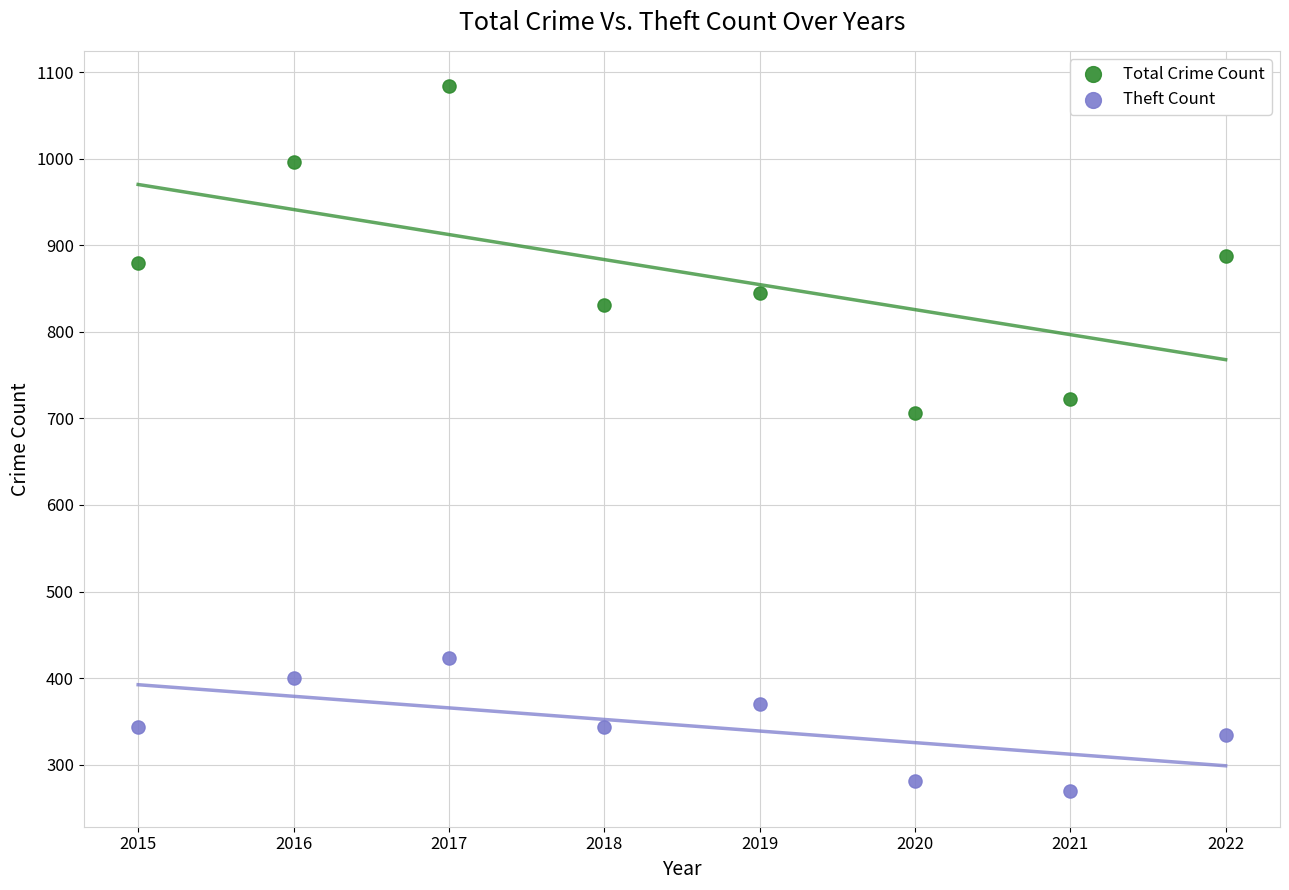

Which series reaches the minimum Y coordinate?

Theft Count